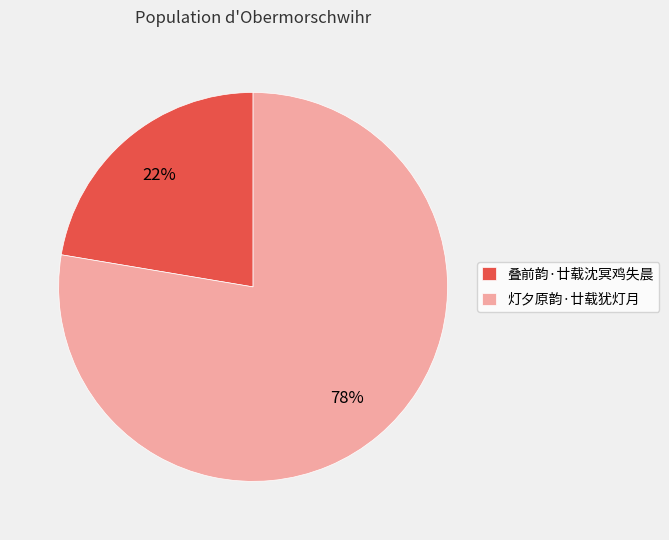

Which has a higher value, 叠前韵·廿载沈冥鸡失晨 or 灯夕原韵·廿载犹灯月?

灯夕原韵·廿载犹灯月